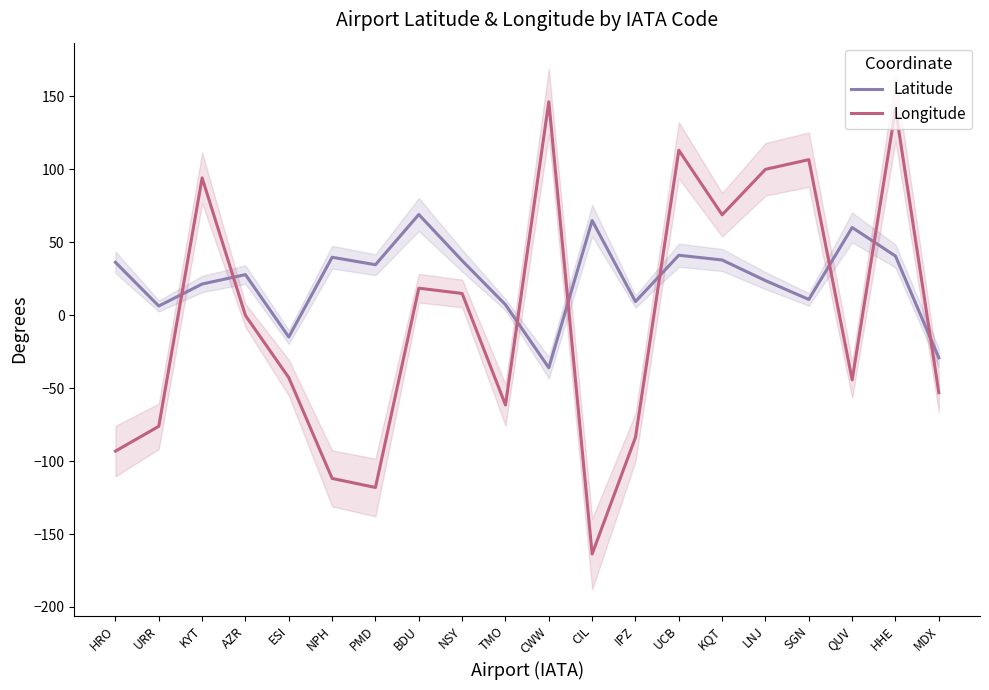

Which series has the largest total across all categories?

Latitude